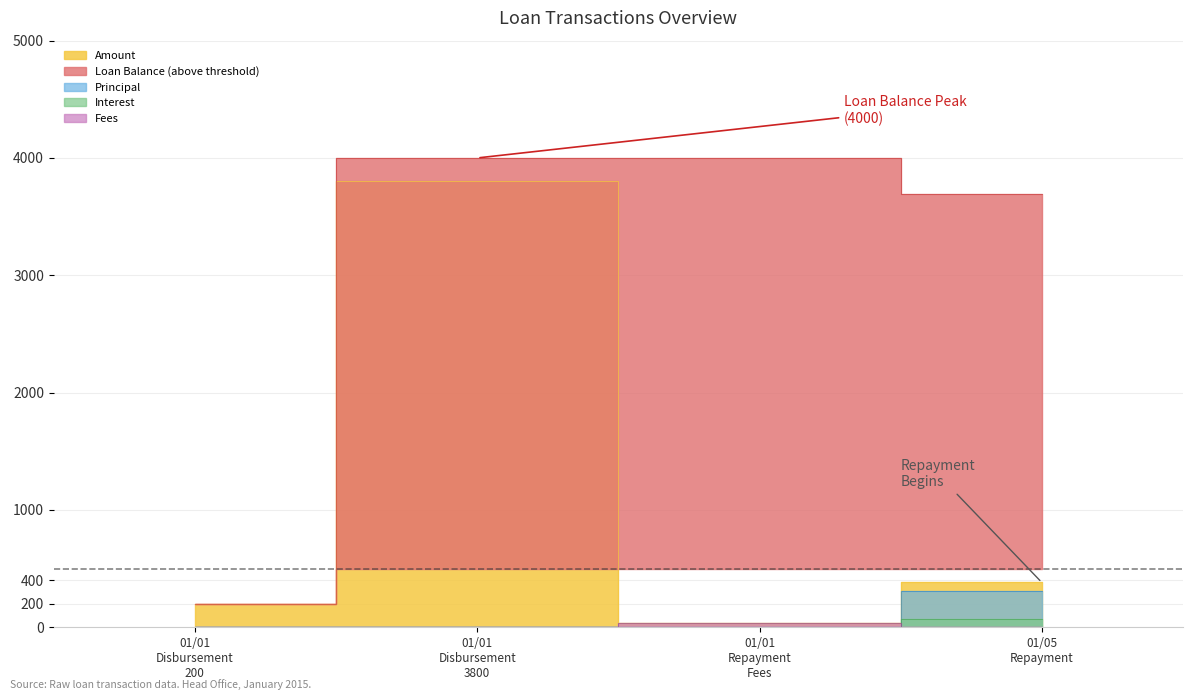

True or false: Loan Balance and Fees intersect in this chart.

False